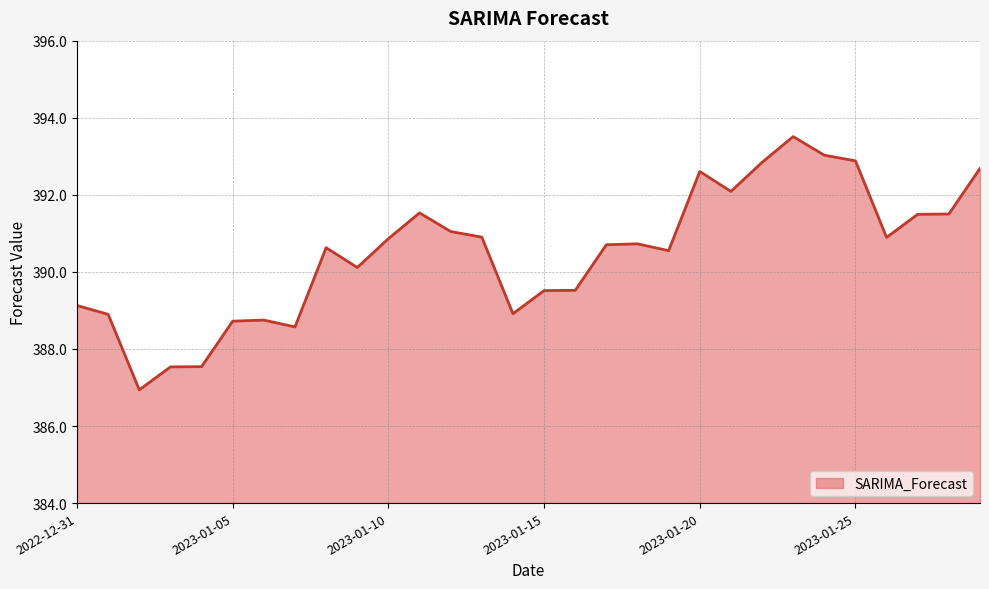

What is the difference between the maximum and minimum values?

6.6